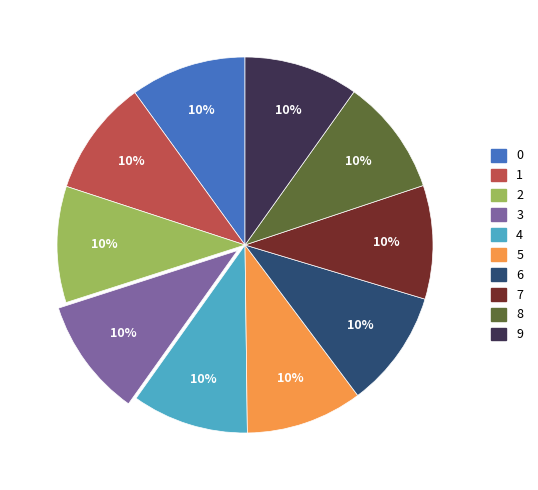

Count the number of slices in the pie.

10